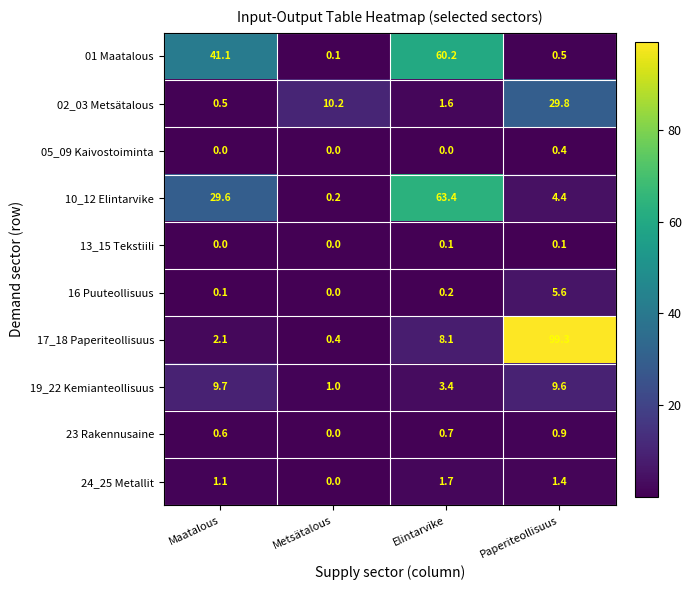

The 01 Maatalous series shows 0.1 at Metsätalous. True or false?

True